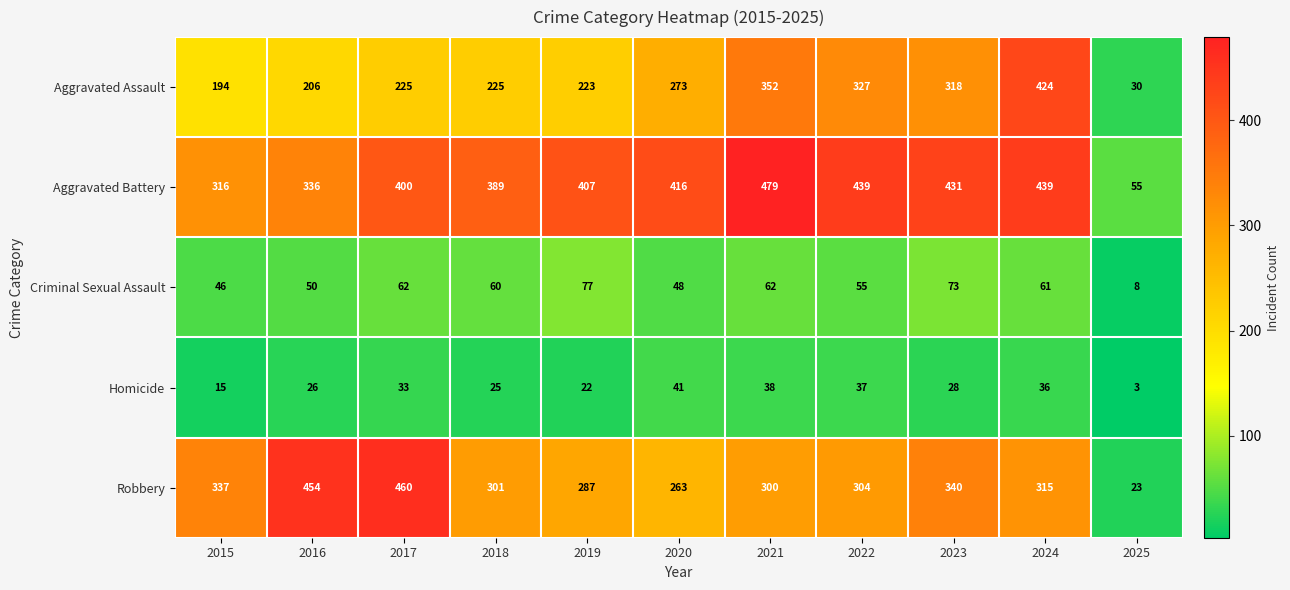

Which series changed the most between 2020 and 2025?

Aggravated Battery